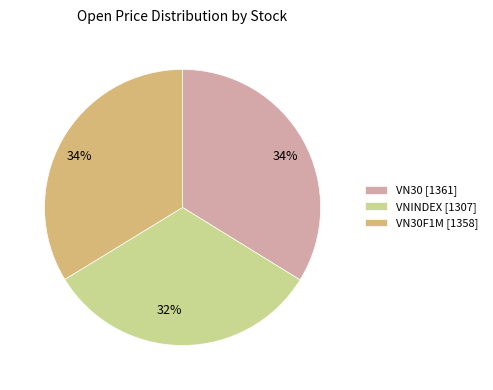

Is there any slice that represents more than half of the pie?

No